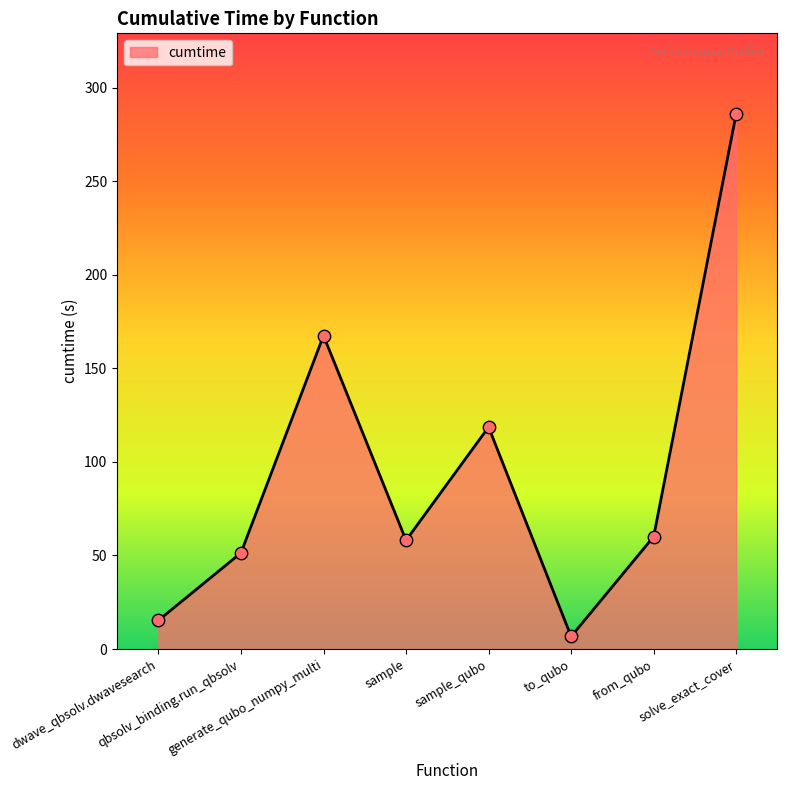

Approximately how many times larger is the value at solve_exact_cover compared to generate_qubo_numpy_multi?

1.7